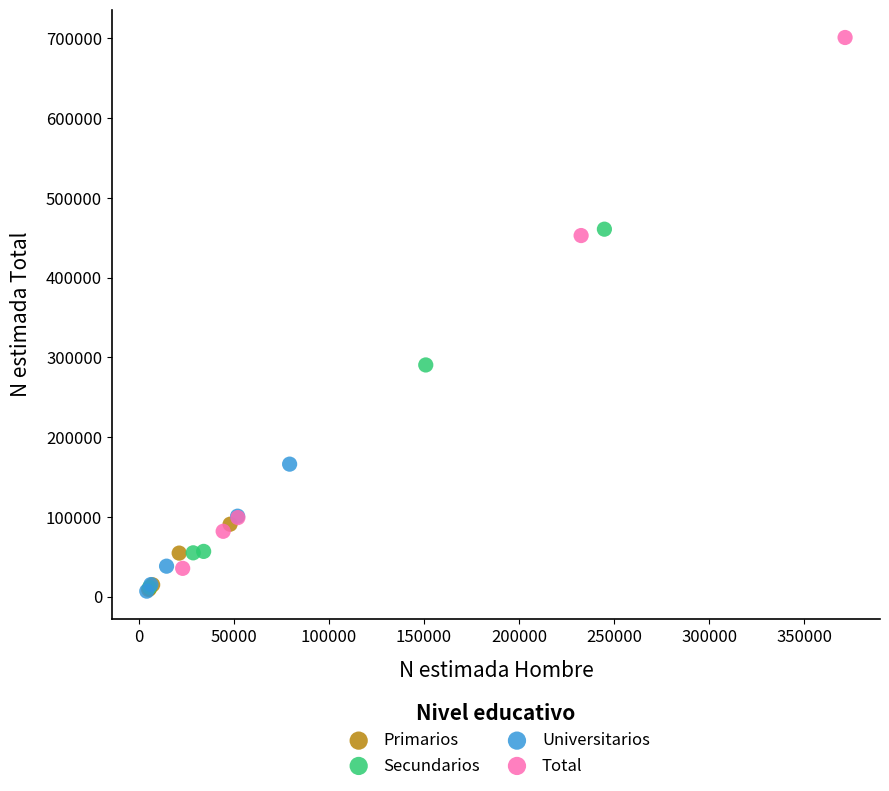

What are all the series names shown in the legend?

Primarios, Secundarios, Universitarios, Total